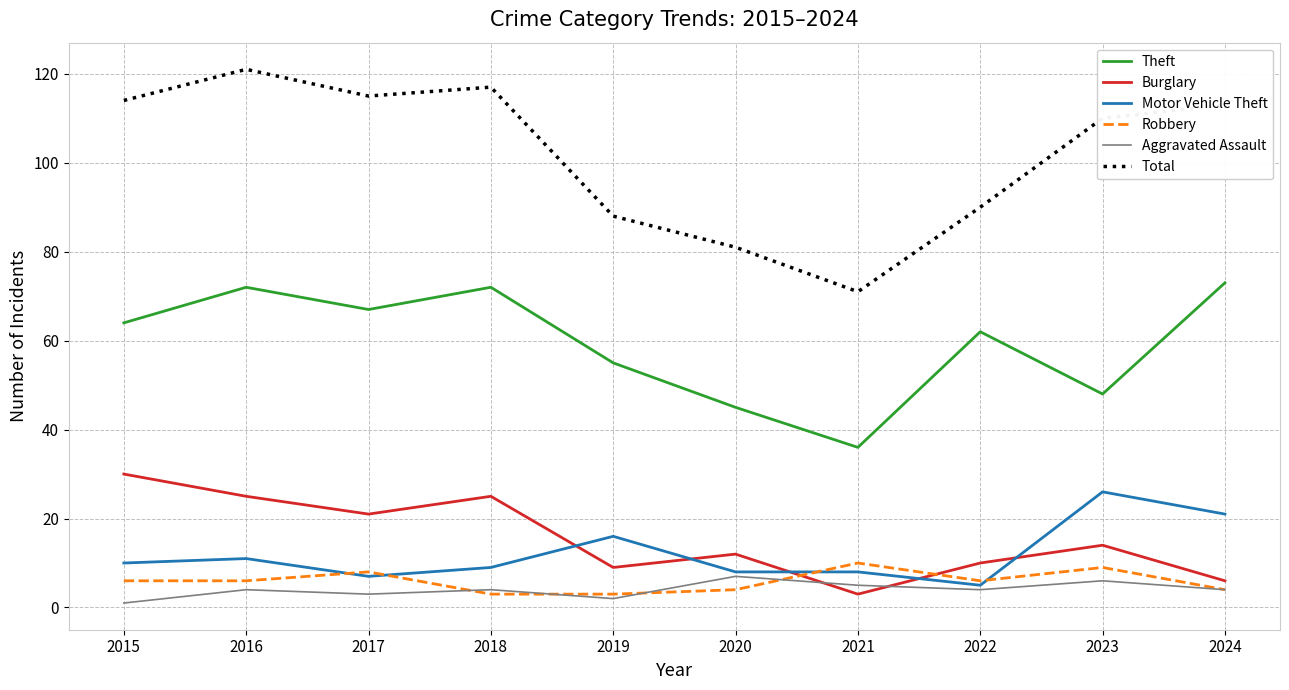

At which category does Theft reach its first local valley?

2017